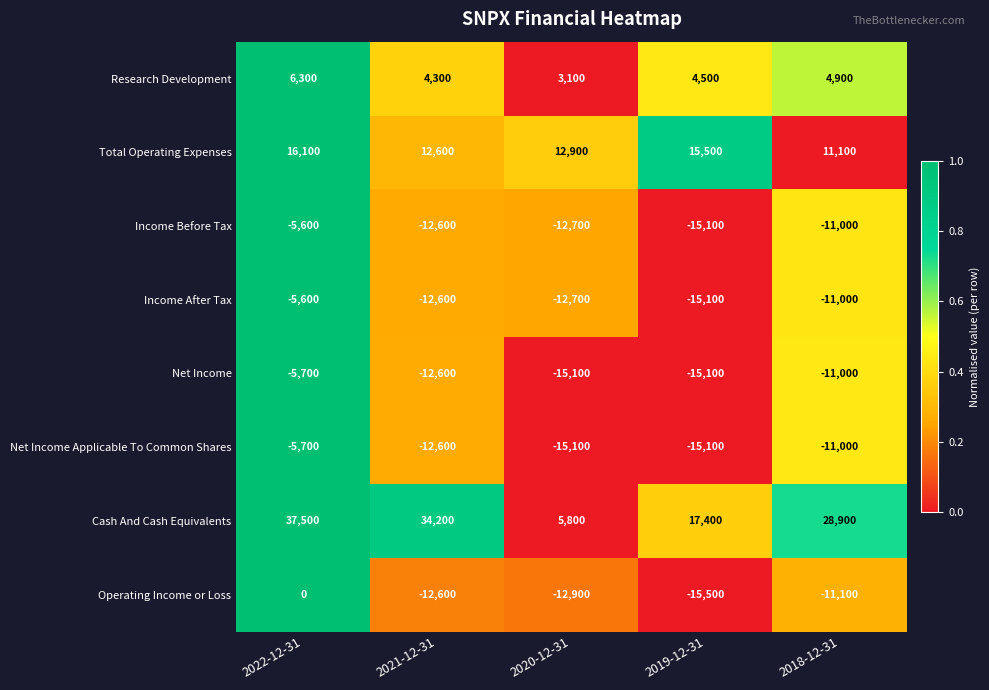

Count the number of data series in this chart.

8